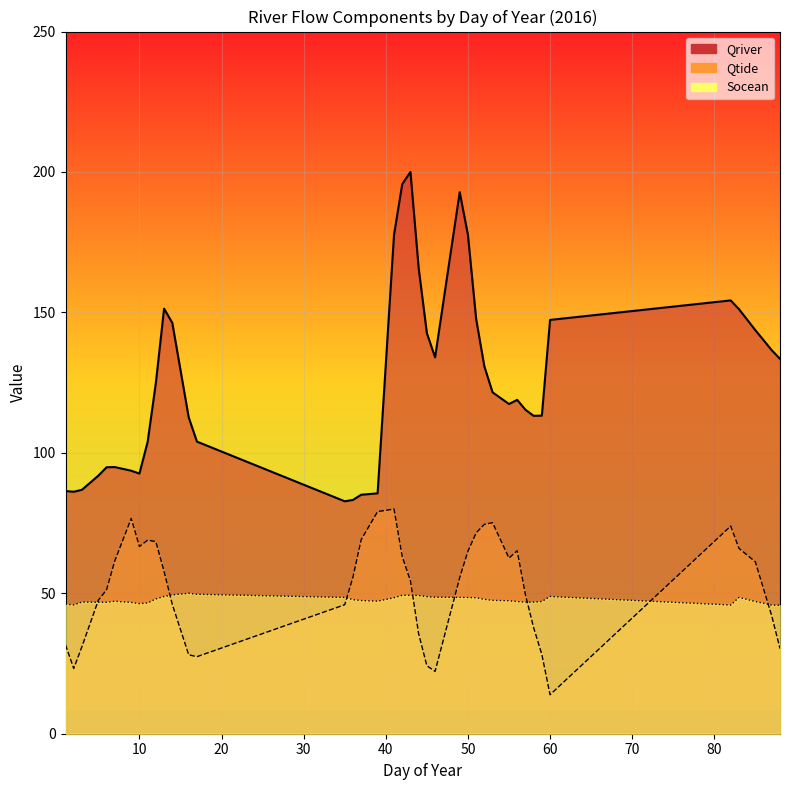

What is the difference between the highest and lowest values at 87?

94.6